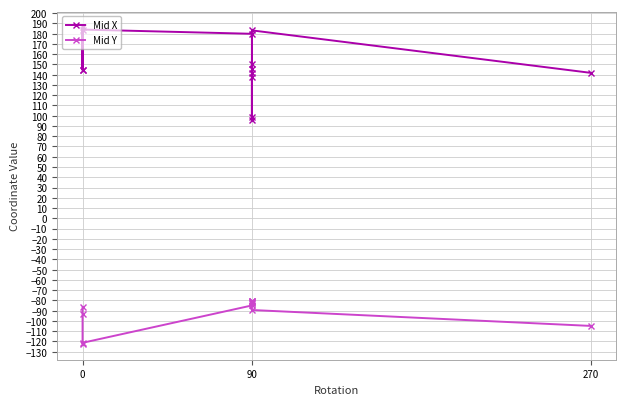

How many data points does each series have?

13